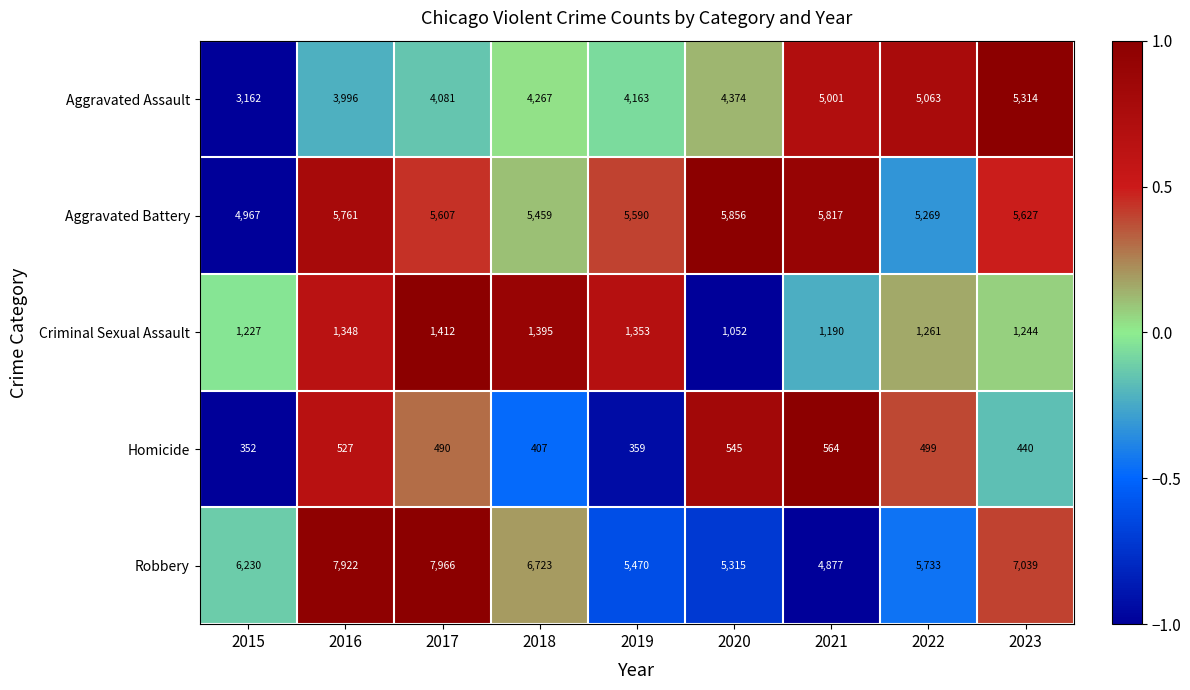

What is the smallest value displayed?

352